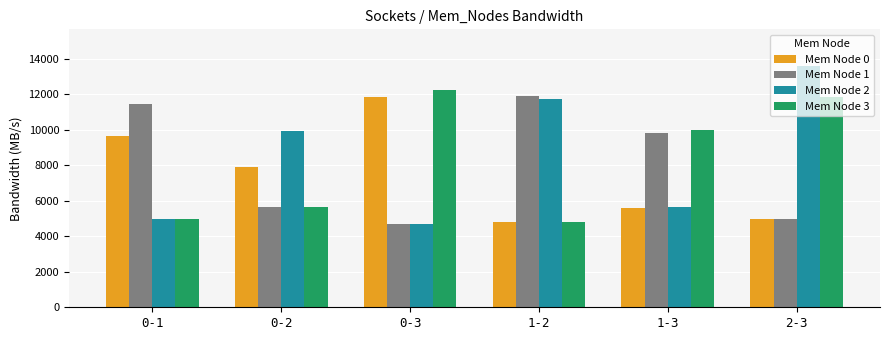

Which series has the widest spread of values?

Mem Node 2